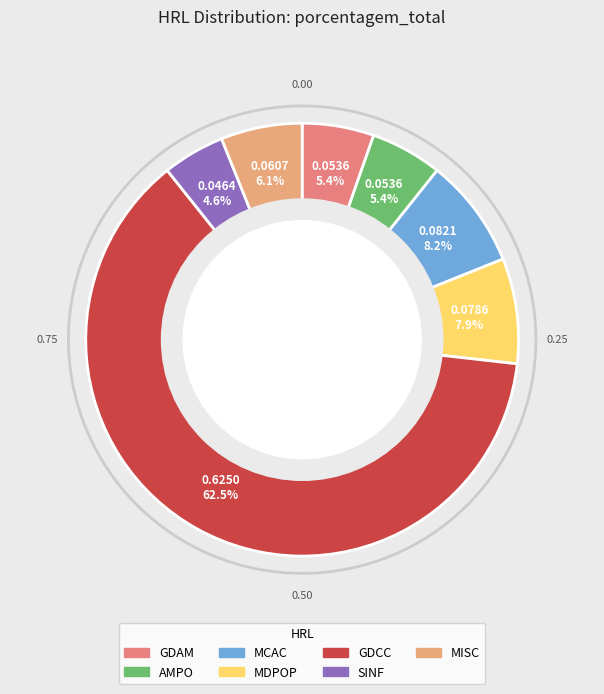

Does GDCC account for over 50% of the chart?

Yes